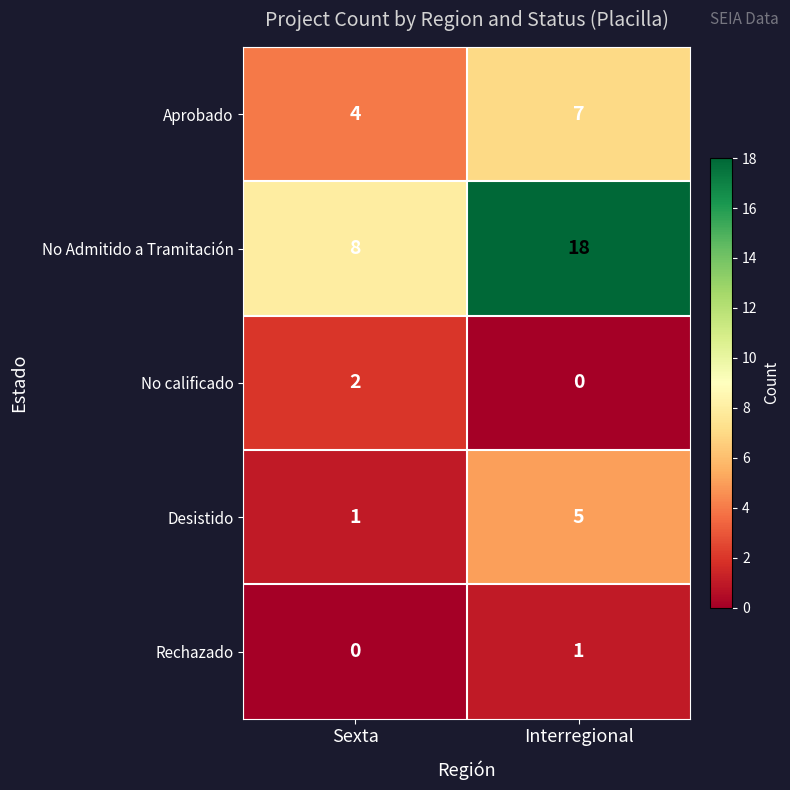

At which category does the chart reach its peak across all series?

Interregional